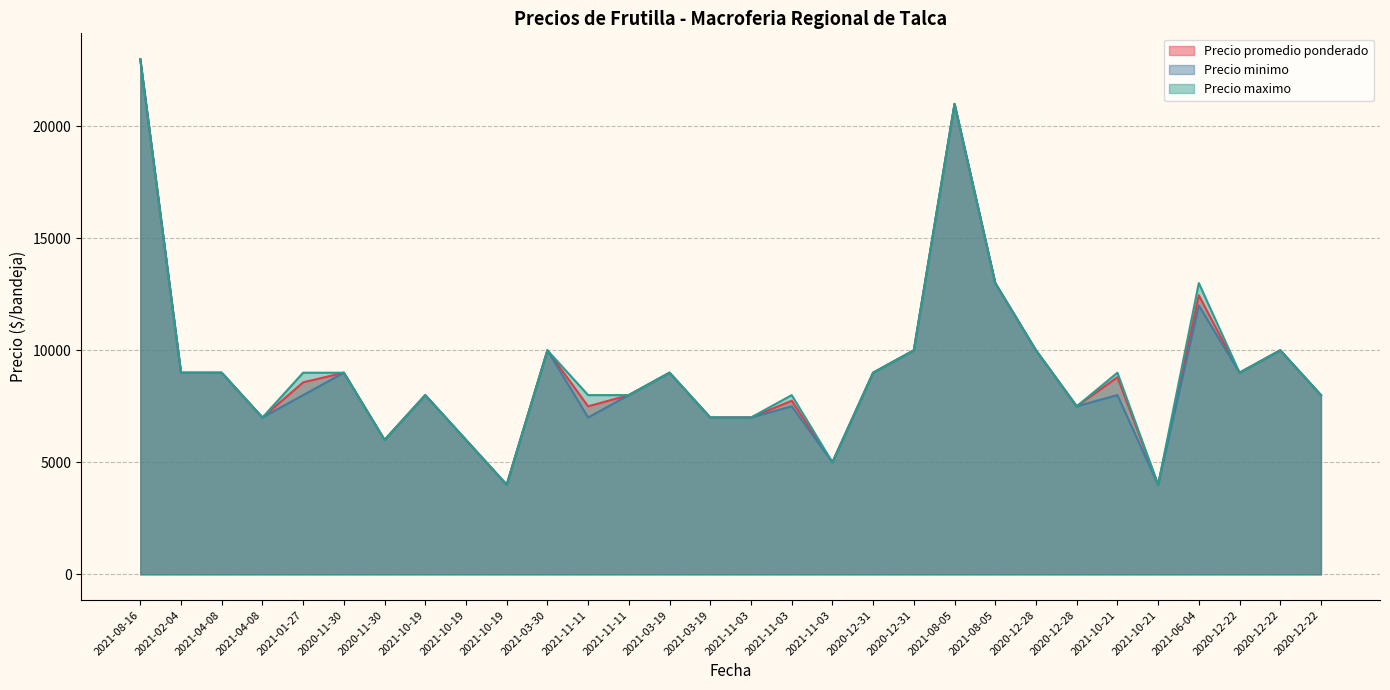

True or false: Precio maximo and Precio minimo intersect in this chart.

False